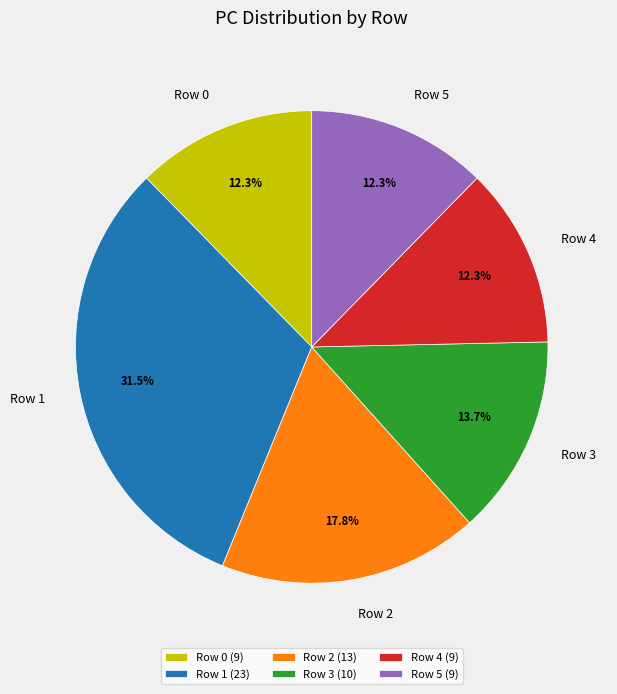

The Row 4 slice represents 3% of the pie. True or false?

False